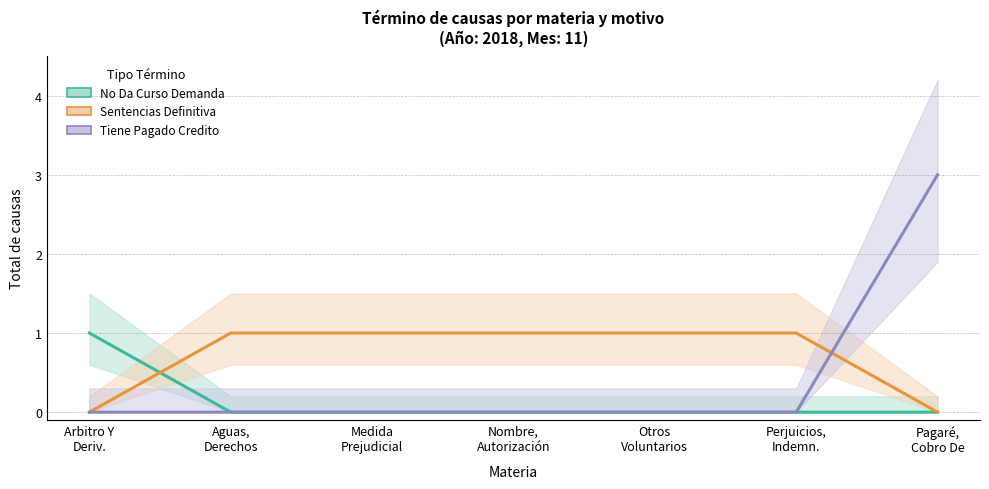

Which has a higher value, Perjuicios,
Indemn. or Aguas,
Derechos?

Perjuicios,
Indemn.